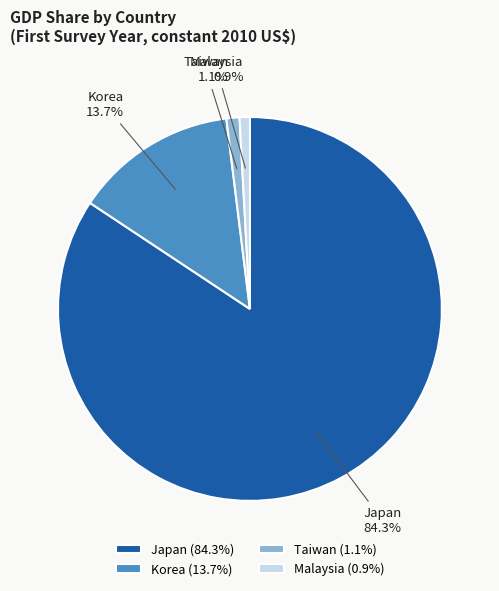

True or false: Japan accounts for 84% of the total.

True